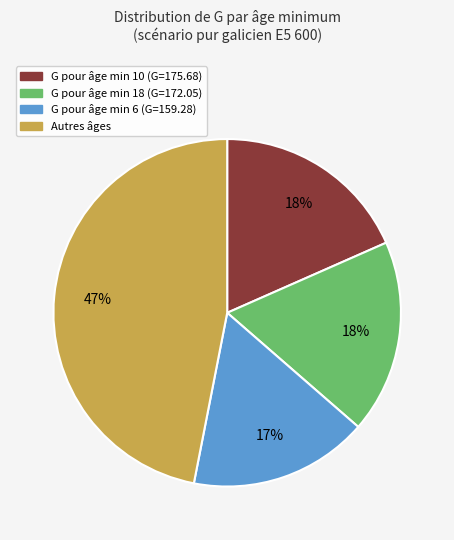

To the nearest percent, what is the difference between the largest and smallest slice percentages?

30%